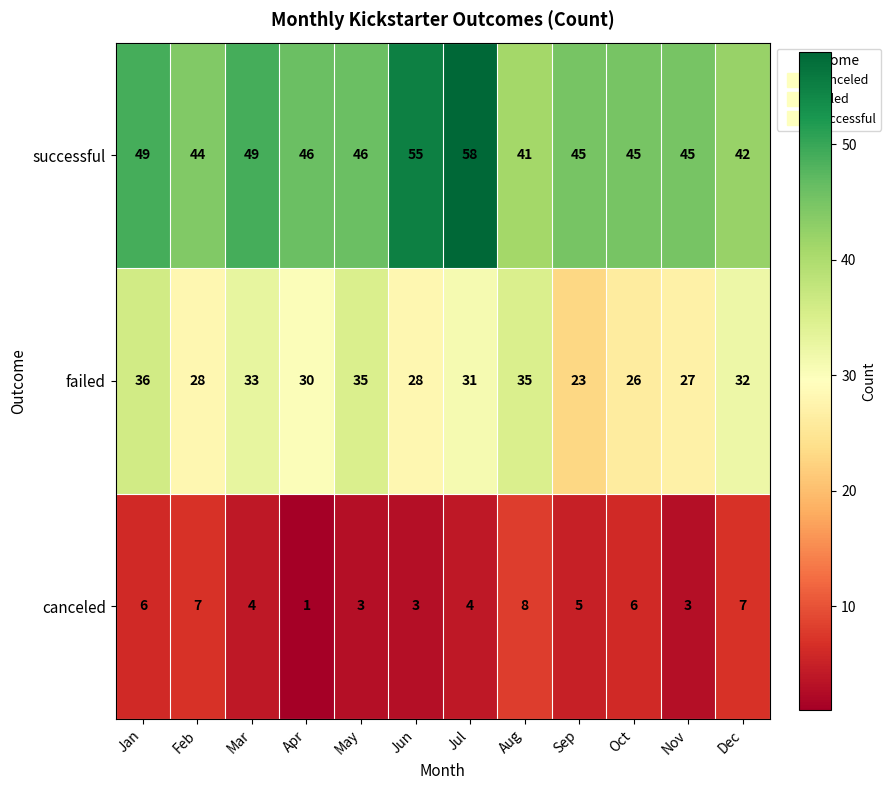

What is the sum of all failed values?

364